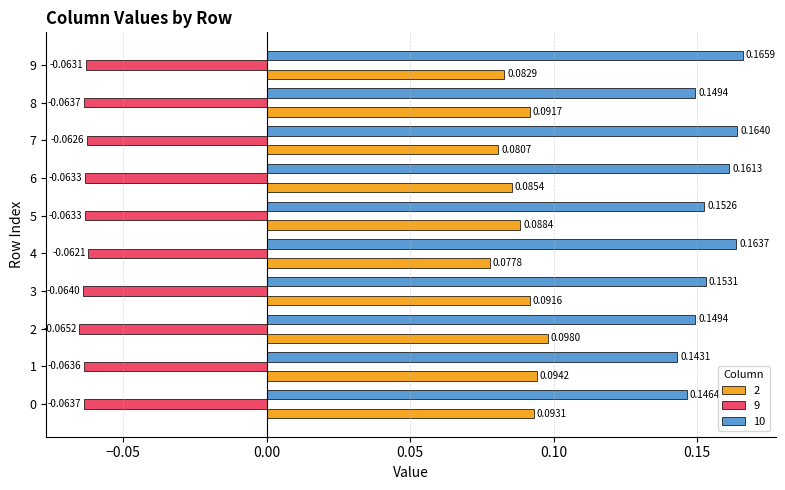

Which series has the largest range (max minus min)?

10